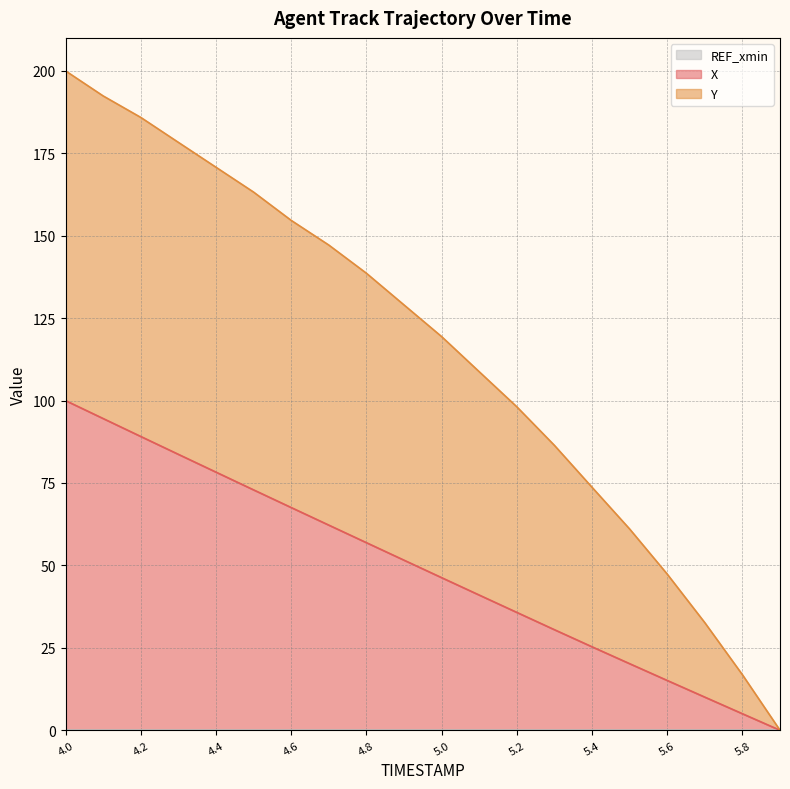

True or false: Y and X intersect in this chart.

False